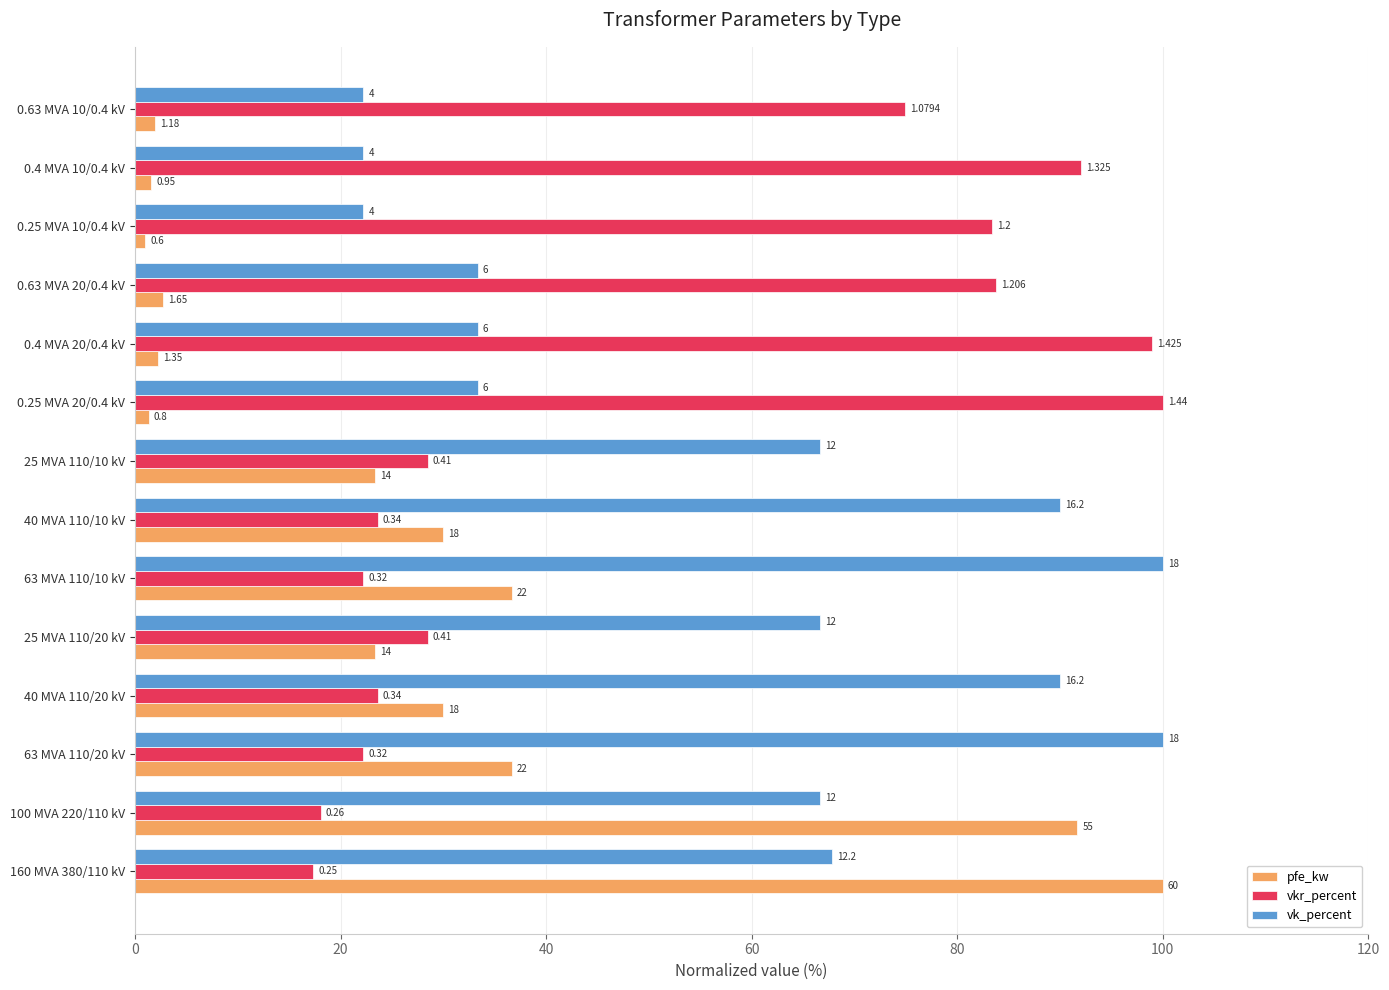

What are all the series names shown in the legend?

pfe_kw, vkr_percent, vk_percent